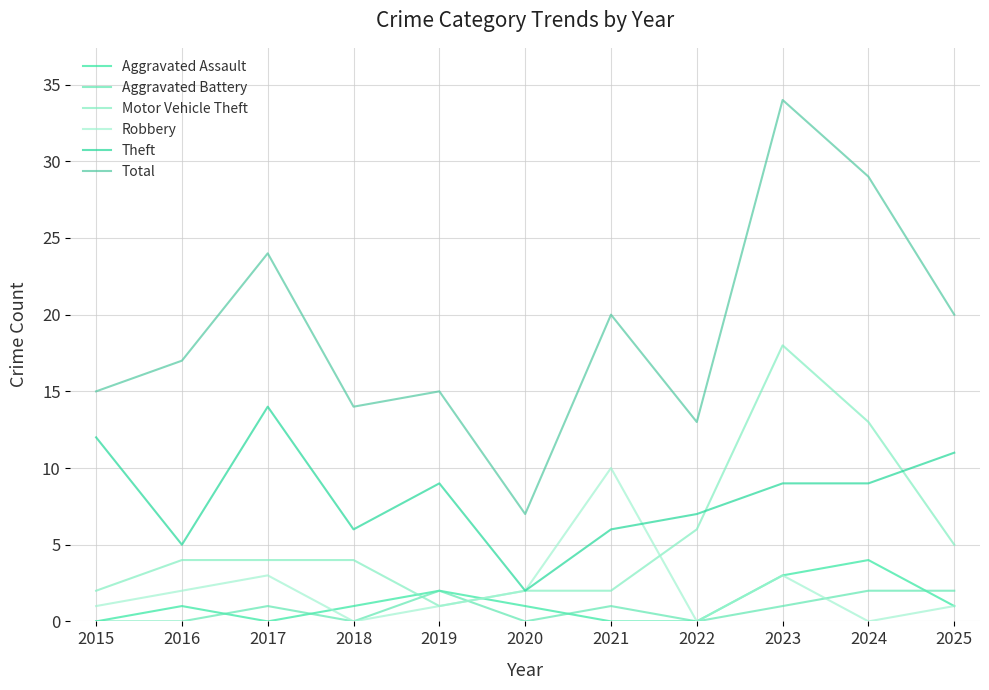

At 2025, list the series in order from smallest to largest.

Aggravated Assault, Robbery, Aggravated Battery, Motor Vehicle Theft, Theft, Total